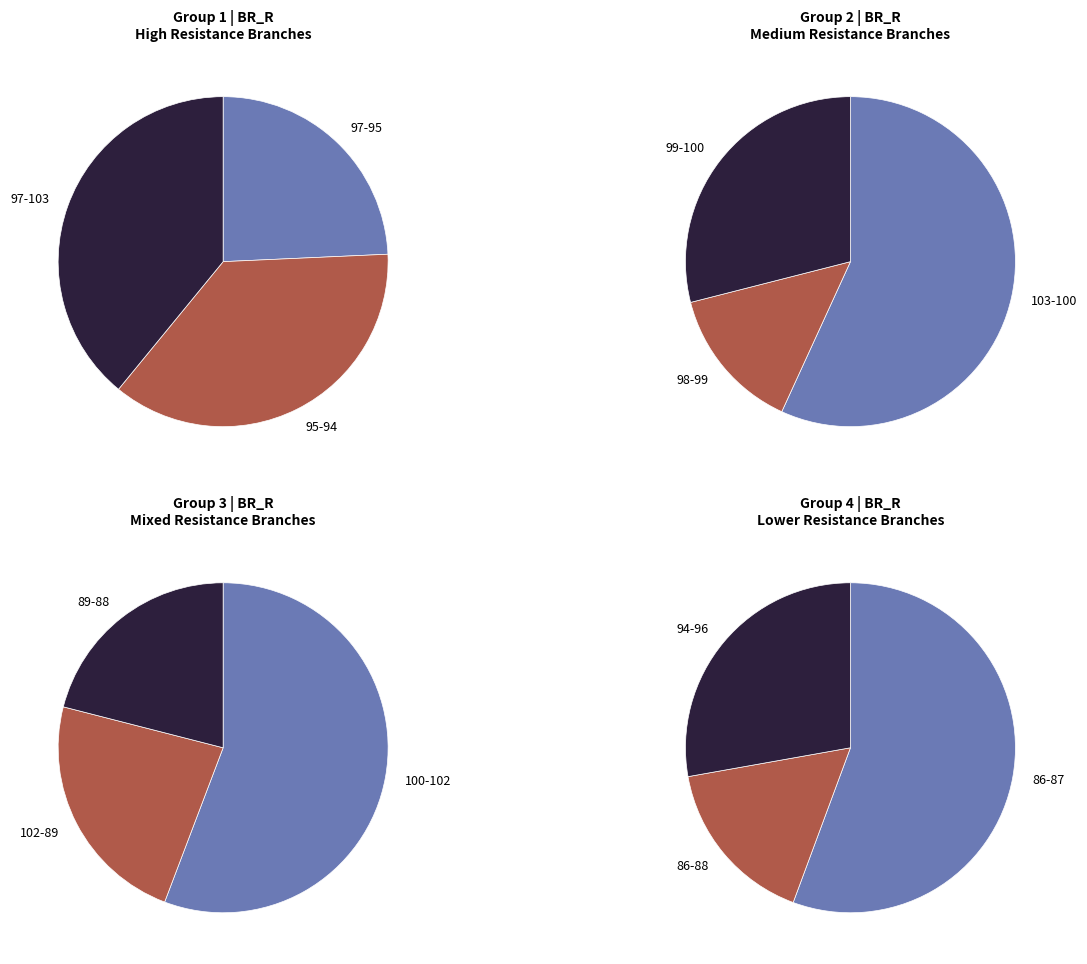

Count the number of slices in the pie.

12